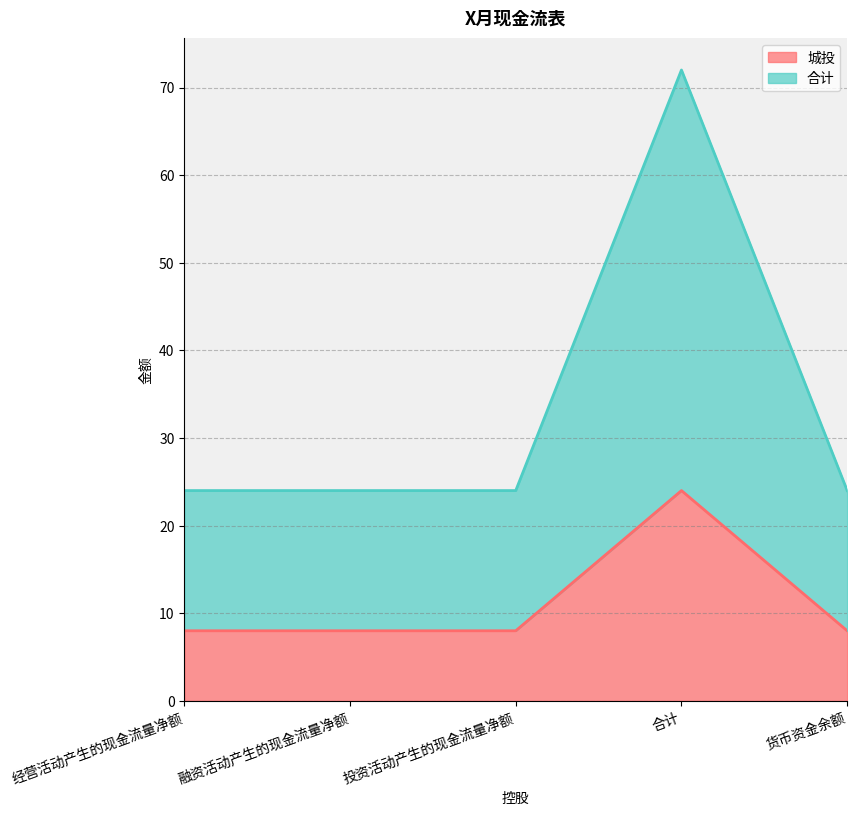

Which category has the highest value in the 合计 series?

合计